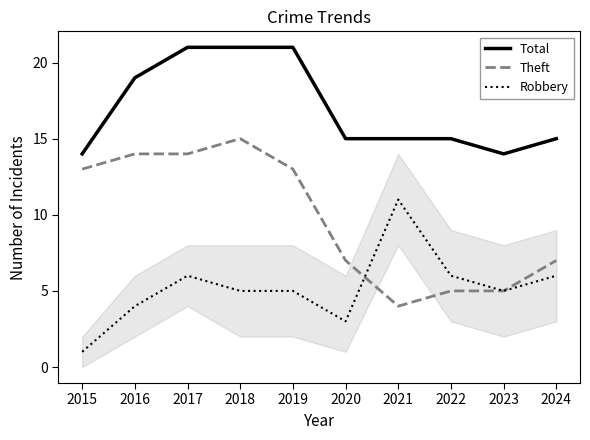

Which series has the largest total across all categories?

Total